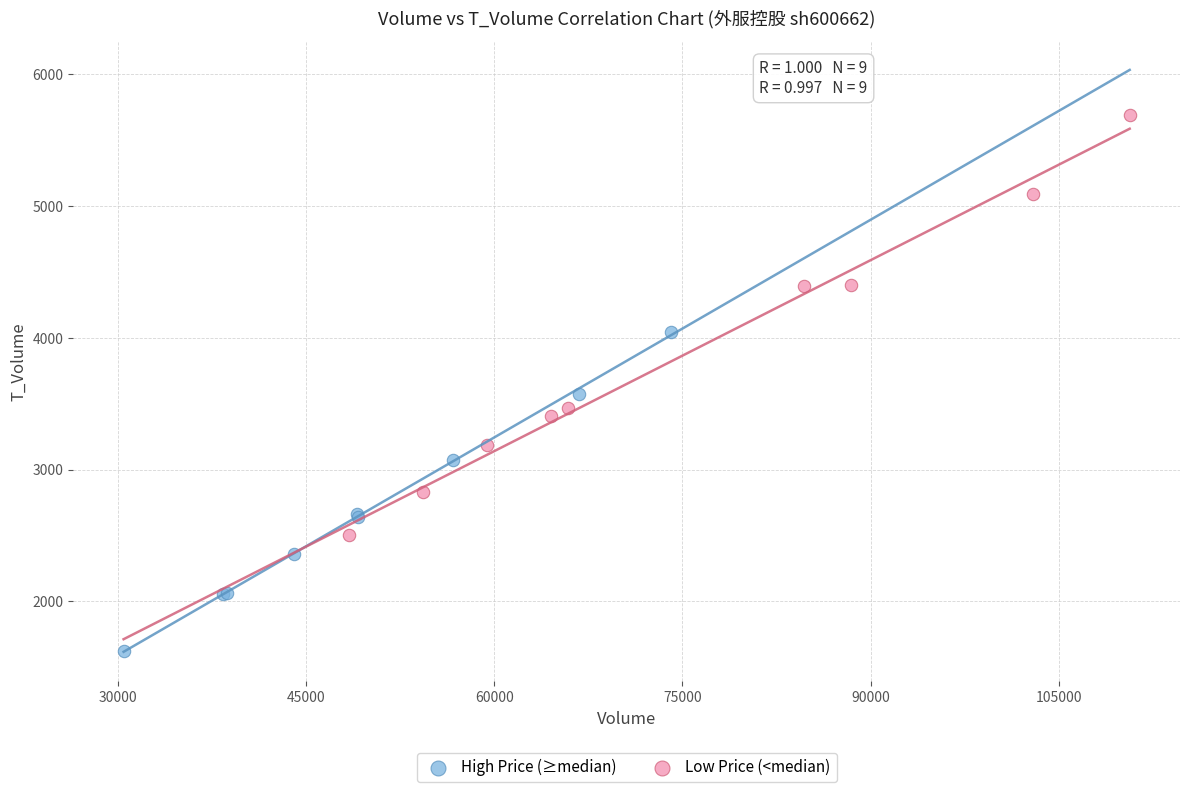

Which series reaches the minimum Y coordinate?

High Price (≥median)